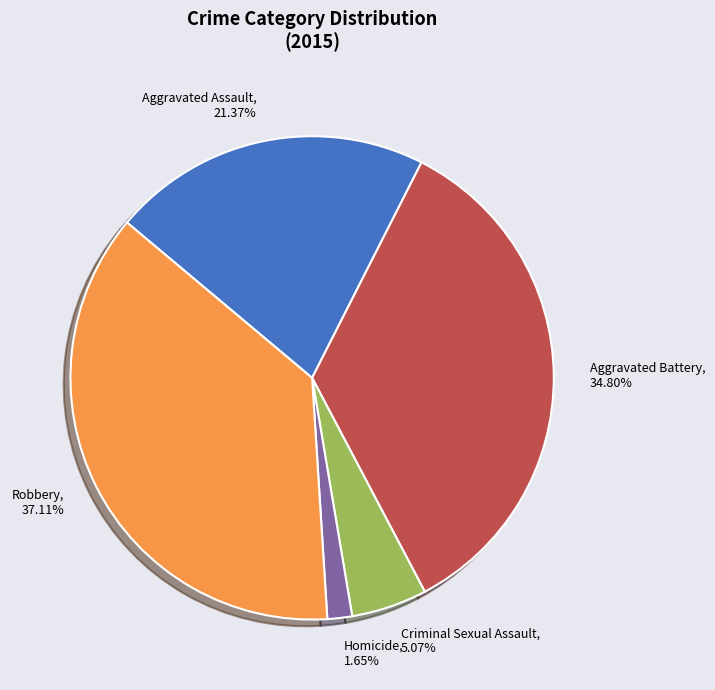

Which slice is the largest?

Robbery